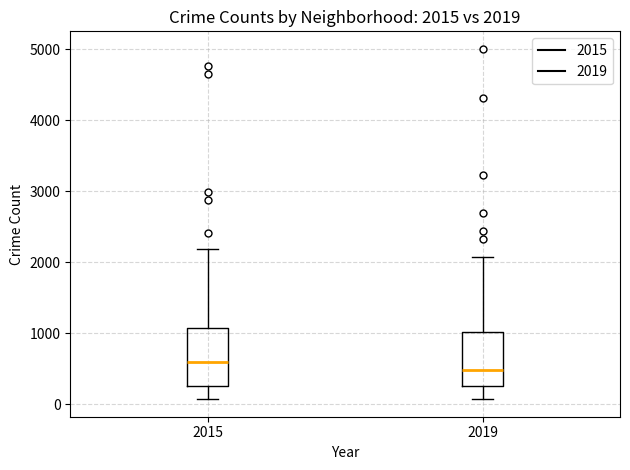

Which box has the highest median line?

2015